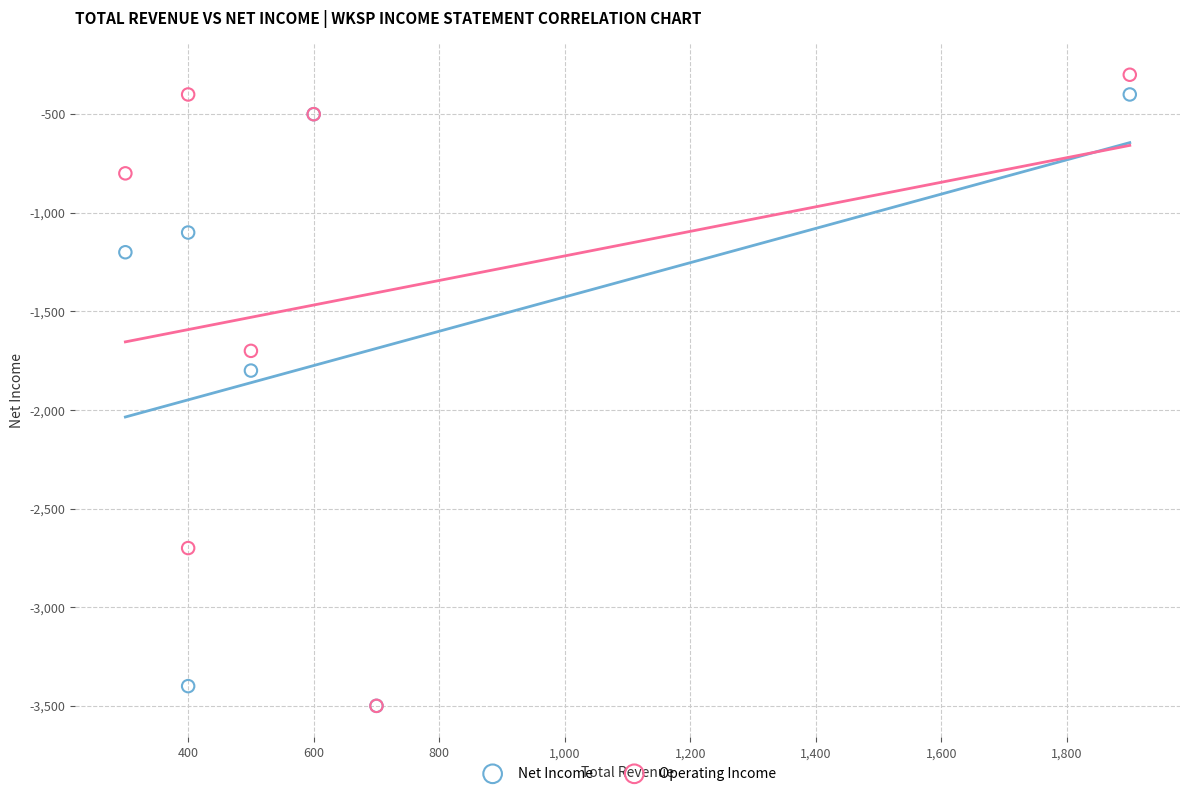

Across all series, what Y value is closest to -1900?

-1800